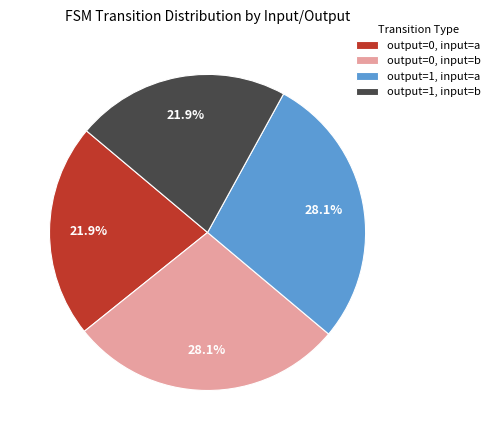

How many slices are in this pie chart?

4